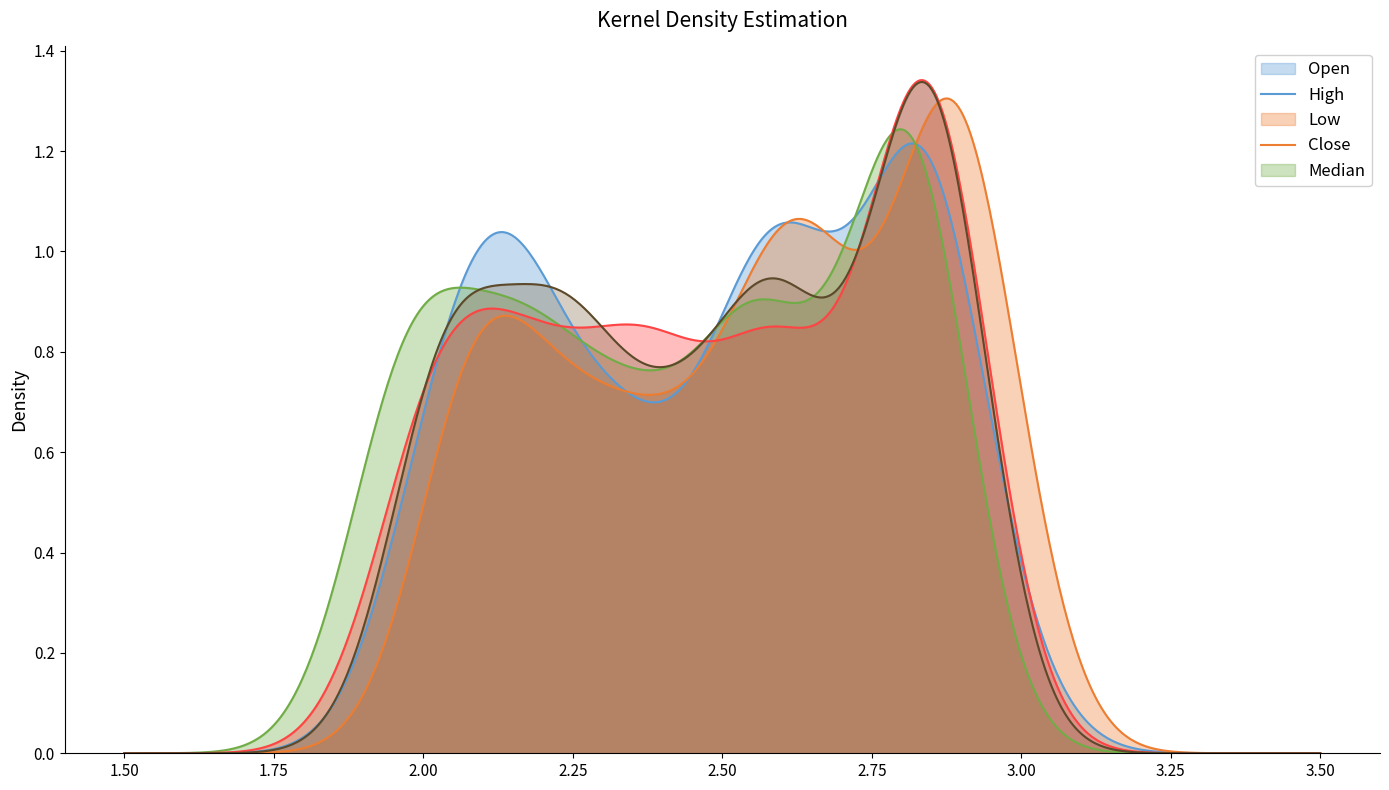

How many data points in Open are less than 2?

1